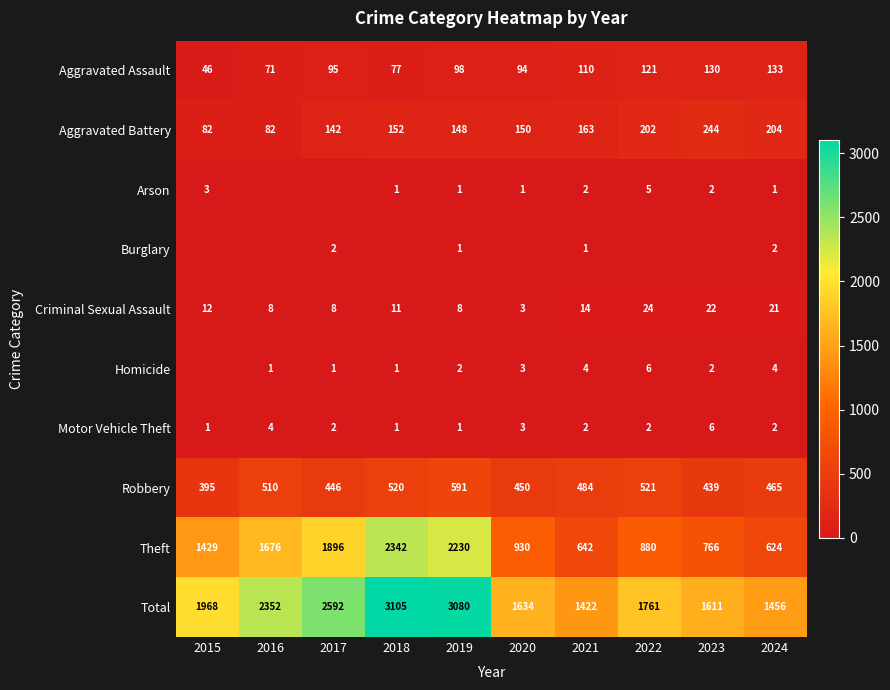

At which label does Robbery first exceed 484?

2016